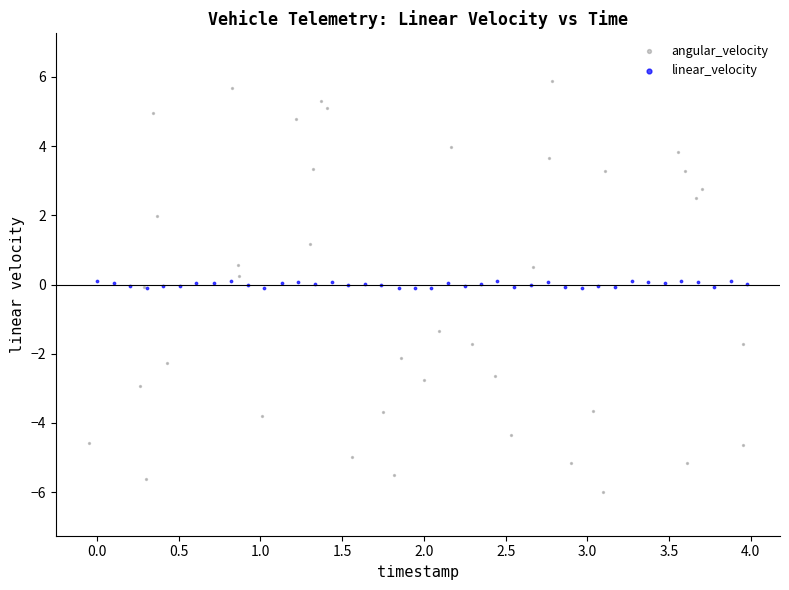

Which series contains the lowest Y value?

angular_velocity